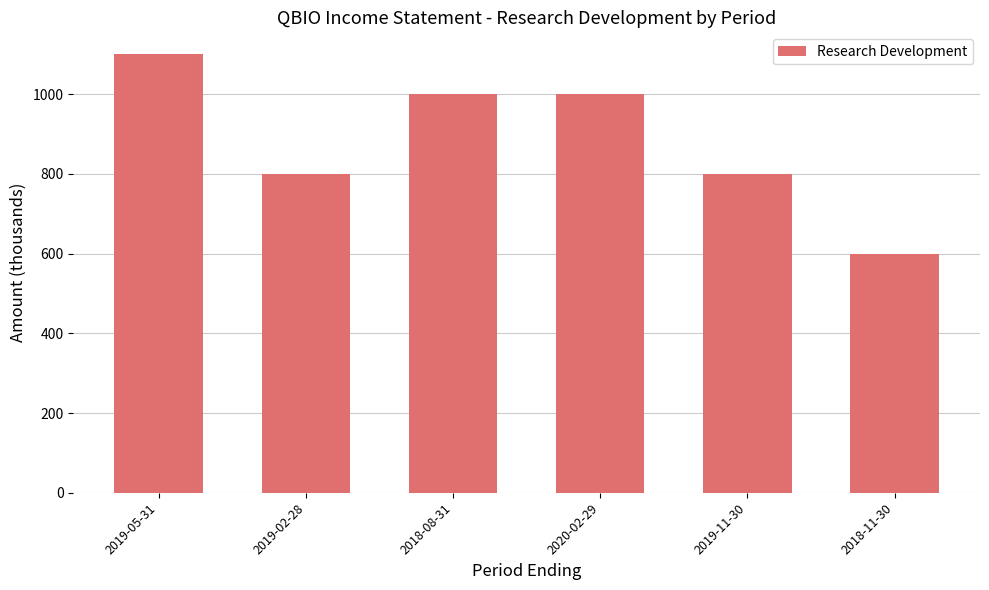

Does the chart contain any negative values?

No